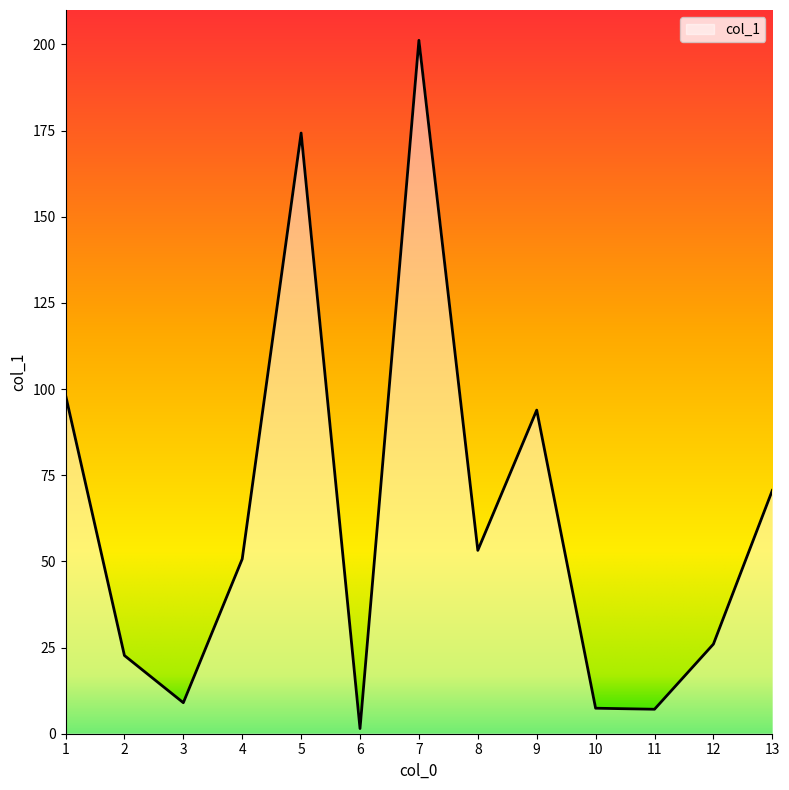

The chart shows a value of 98.3 at 1. True or false?

True